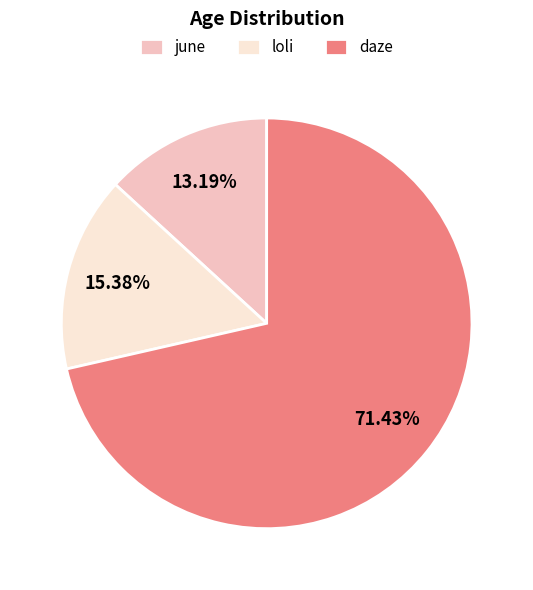

Is it true that loli is 2% of the pie?

False